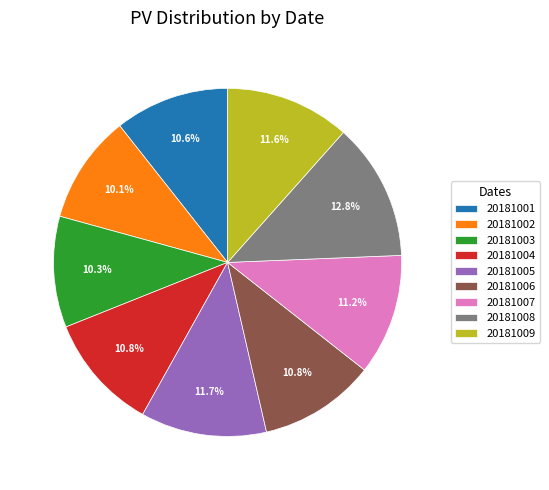

Does 20181003 account for over 50% of the chart?

No